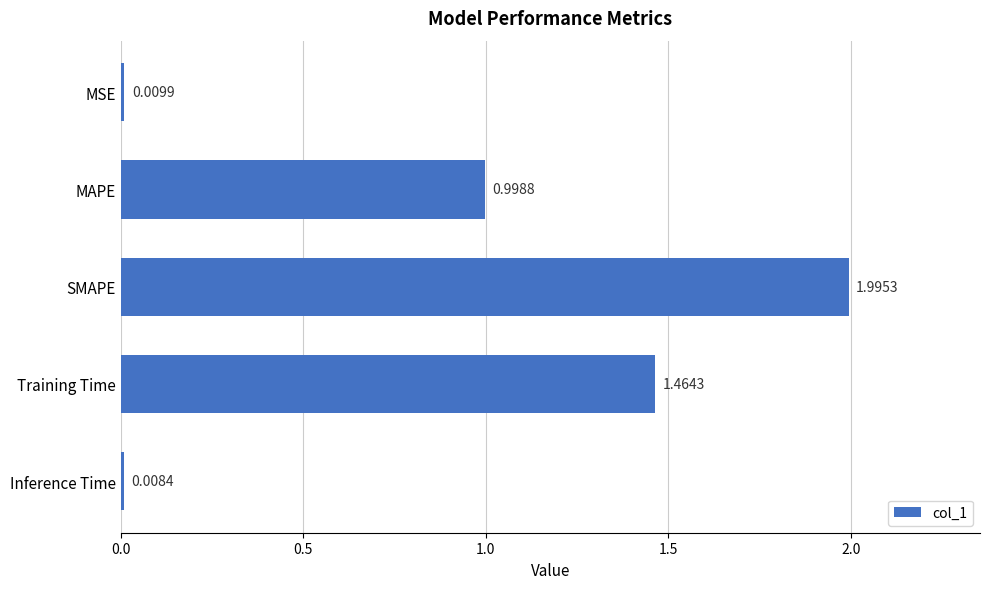

Which category has the highest value across all series?

SMAPE